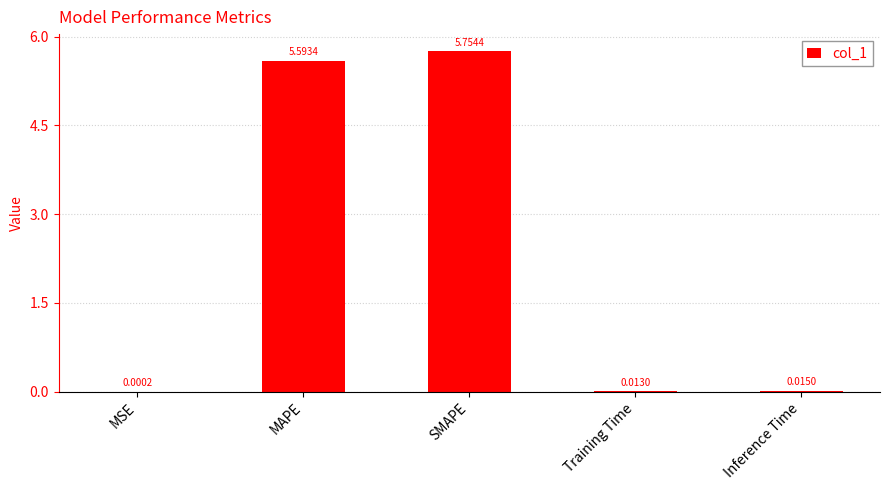

At which category does the chart reach its peak across all series?

SMAPE